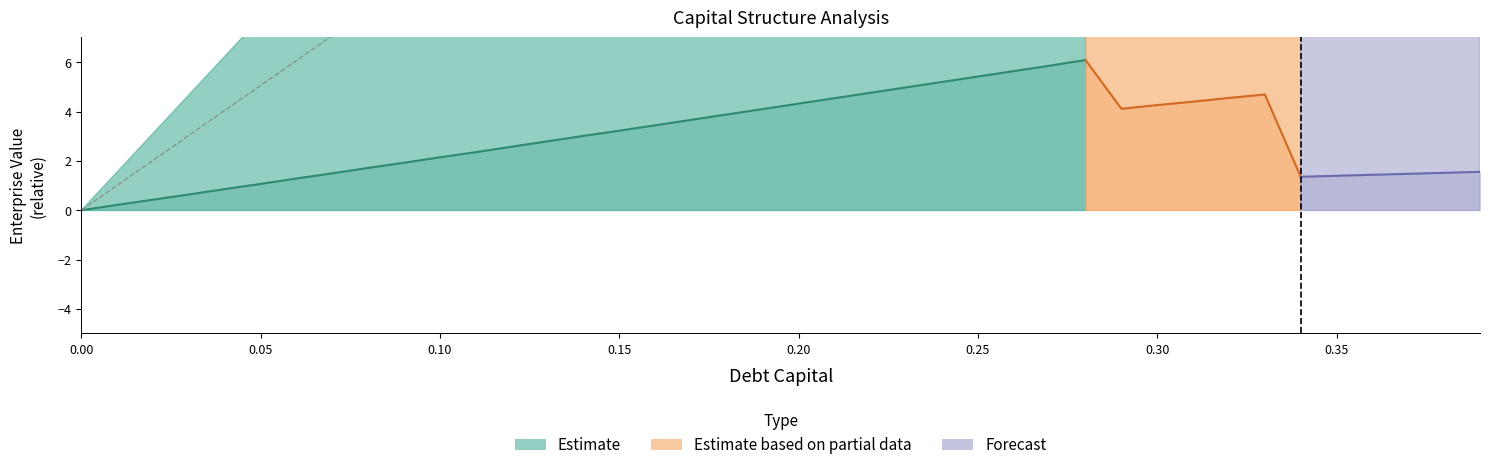

Does the chart have visible grid lines?

No